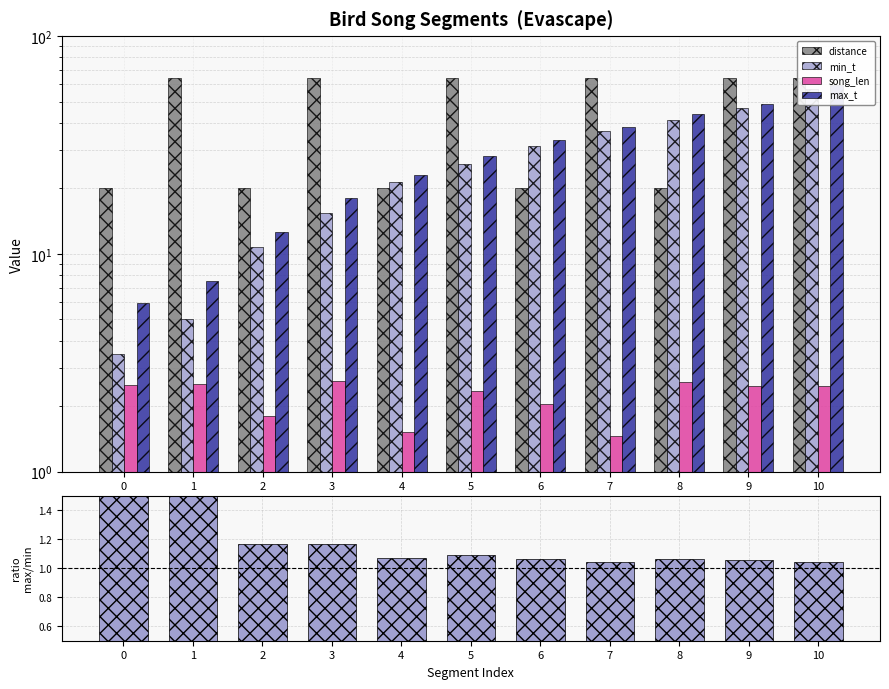

Reading right to left, what are all the values shown in this chart?

distance: 64.0	64.0	20.0	64.0	20.0	64.0	20.0	64.0	20.0	64.0	20.0
min_t: 57.0	46.5	41.1	36.8	31.3	25.9	21.4	15.4	10.8	5.0	3.5
song_len: 2.5	2.5	2.6	1.5	2.0	2.3	1.5	2.6	1.8	2.5	2.5
max_t: 59.5	49.0	43.6	38.2	33.4	28.2	22.9	18.0	12.6	7.5	6.0
max_t / min_t: 1.0	1.1	1.1	1.0	1.1	1.1	1.1	1.2	1.2	1.5	1.7